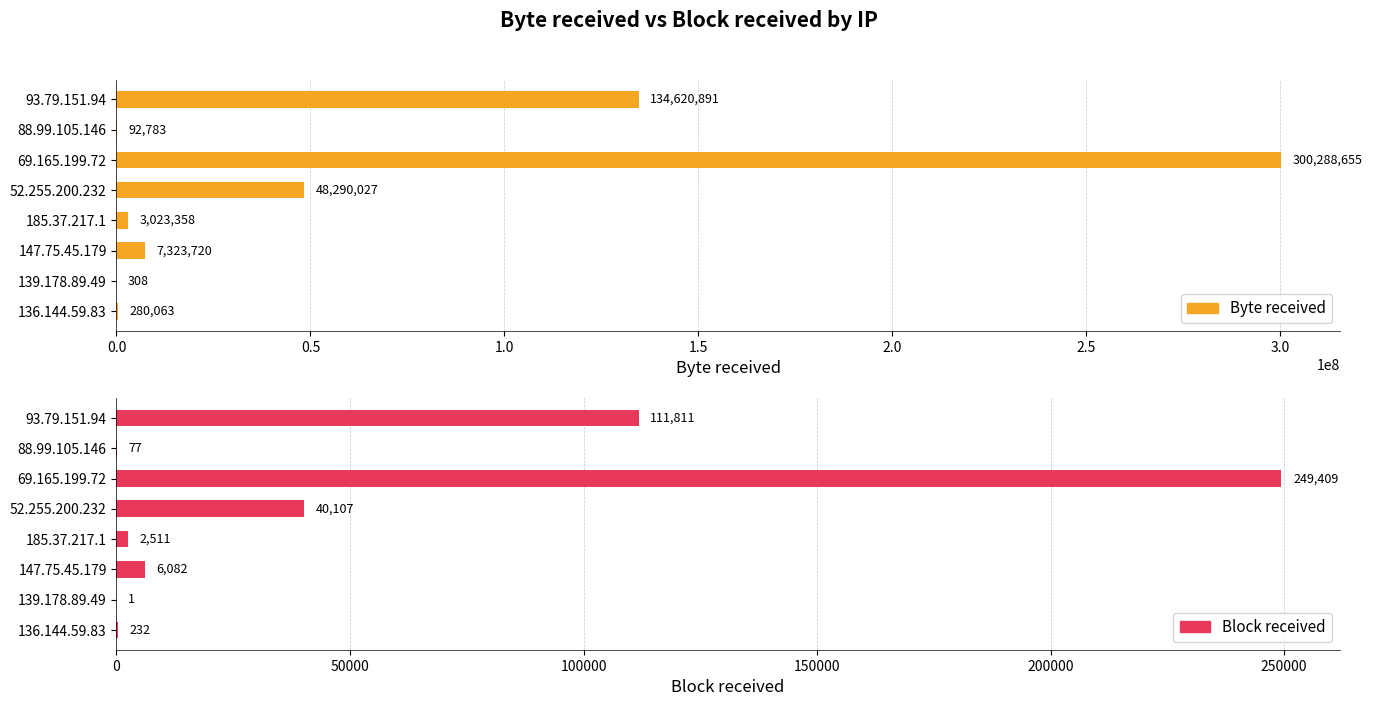

Rank the series by their maximum value, from highest to lowest.

Byte received, Block received